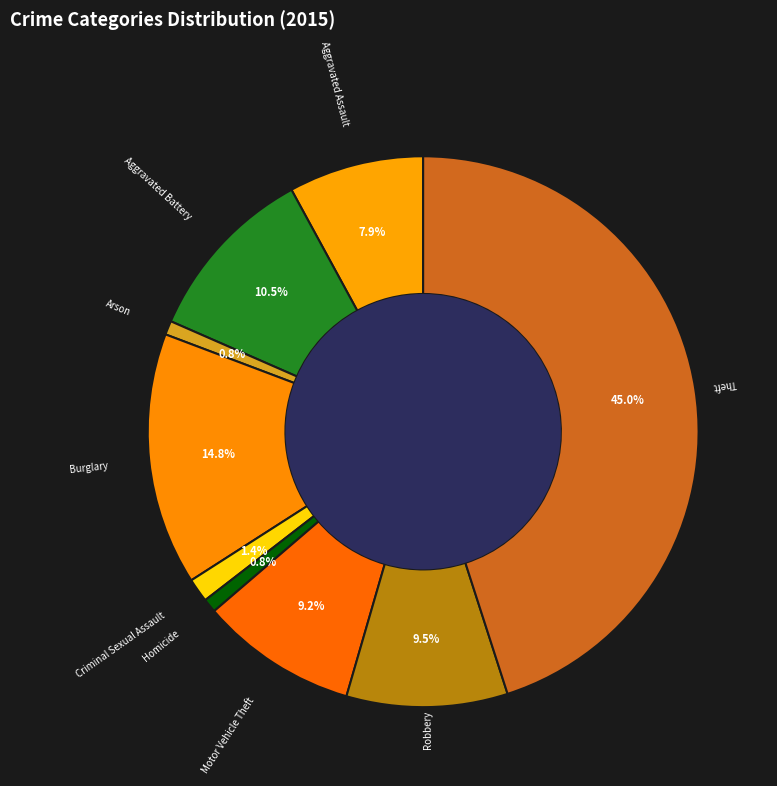

Does any single category account for the majority?

No